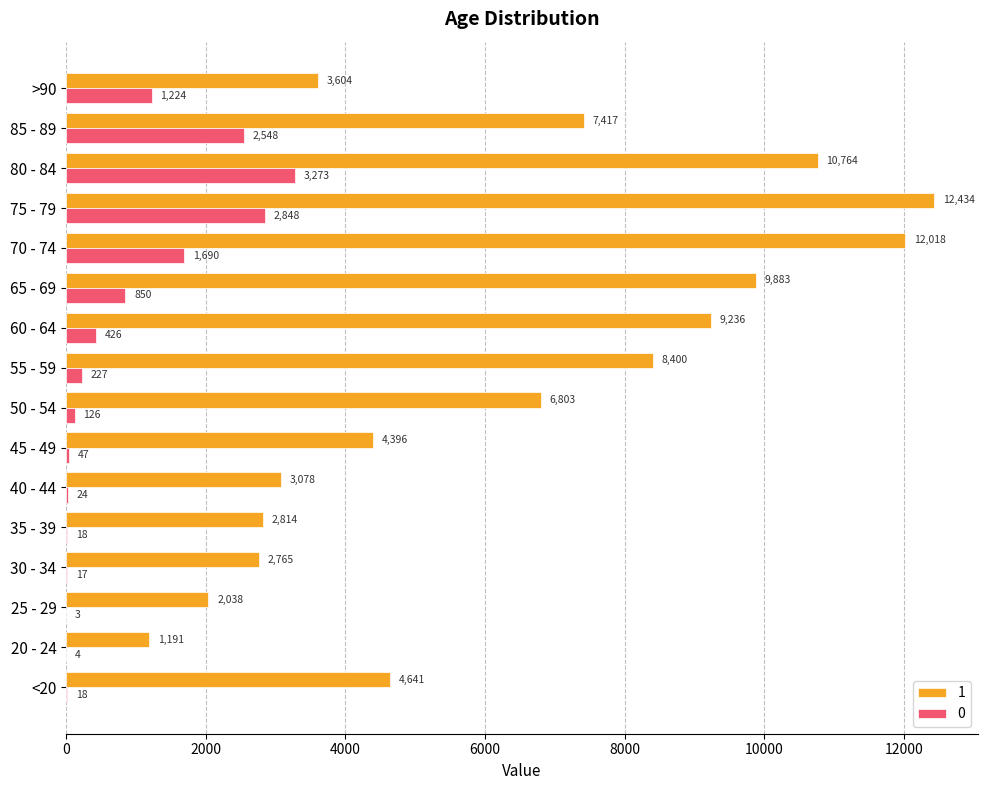

What is the greatest value displayed?

12434